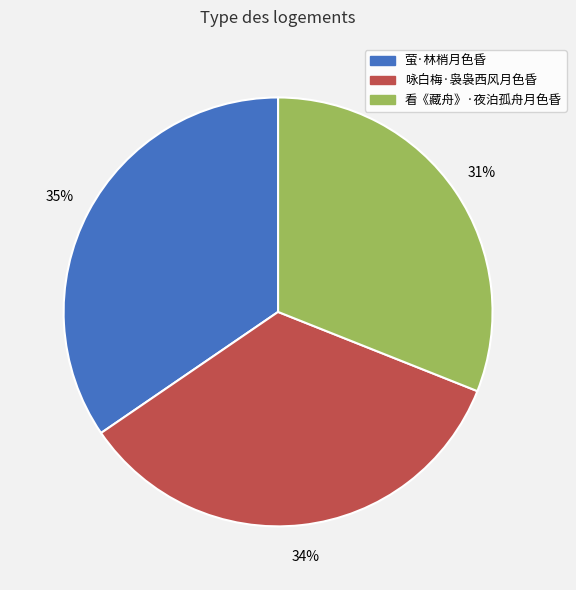

True or false: 咏白梅·袅袅西风月色昏 accounts for 26% of the total.

False